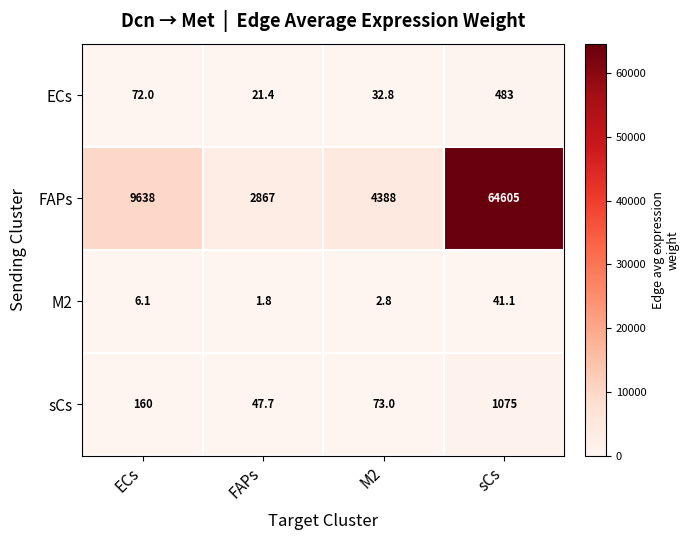

What is the difference between the maximum and minimum values in the sCs series?

1027.3